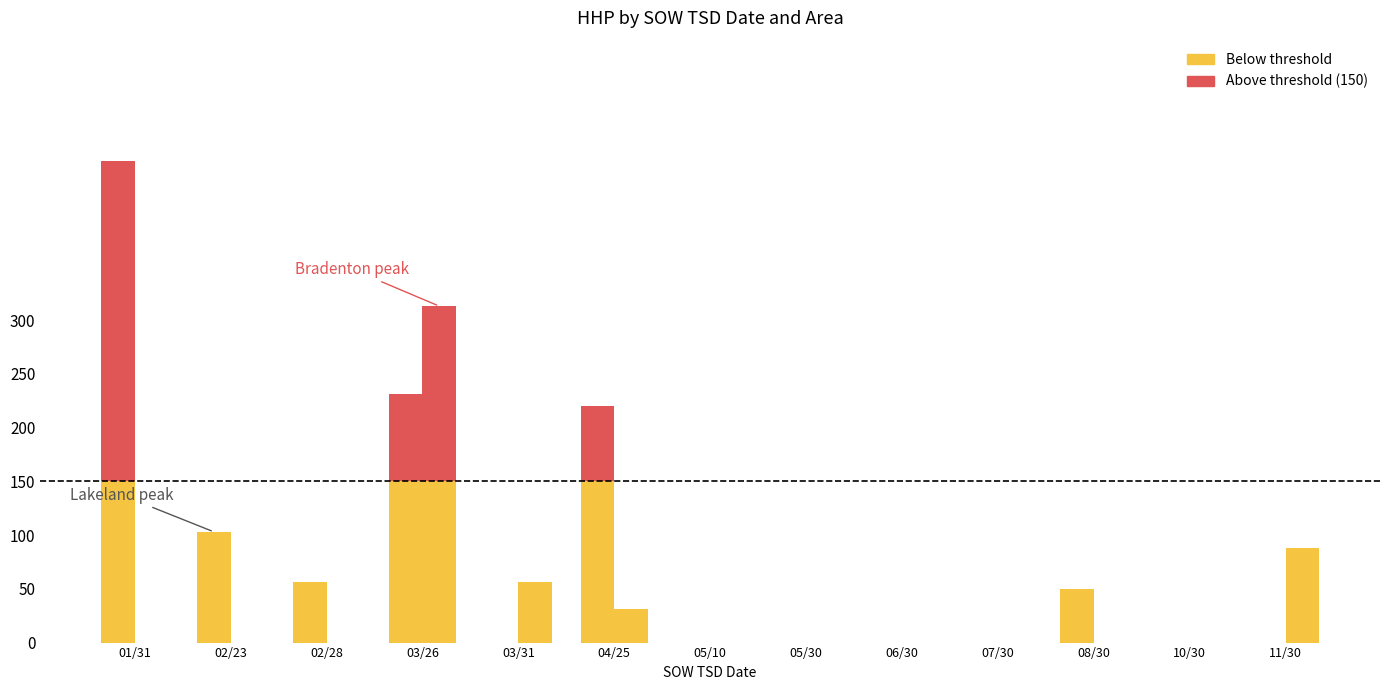

At how many categories does at least one series exceed 101?

4